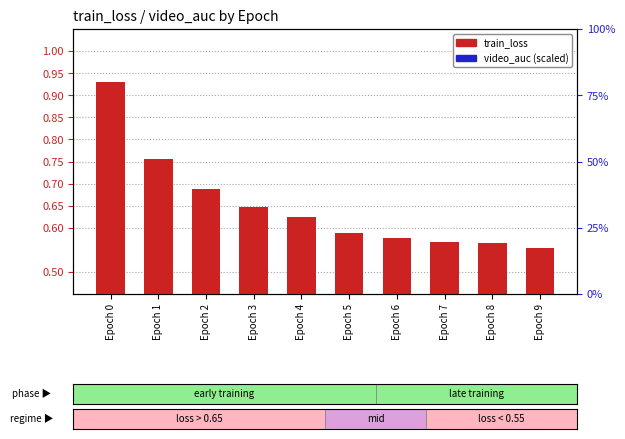

The value of train_loss at Epoch 1 is 1.2. True or false?

False